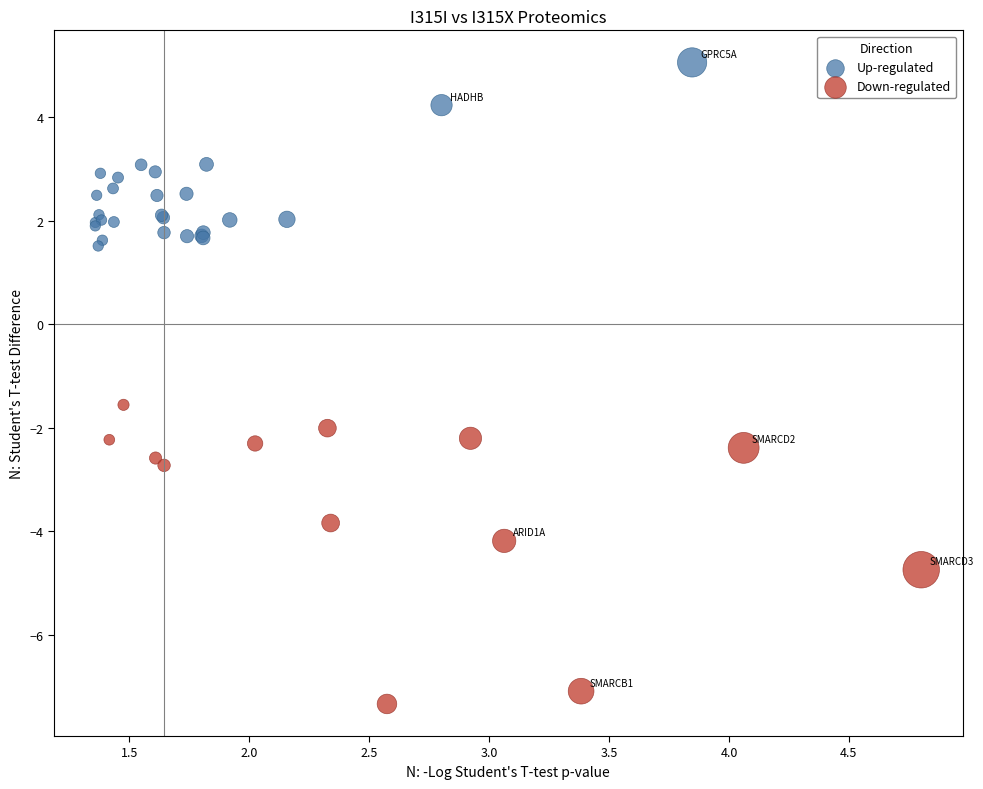

What are all the series names shown in the legend?

Up-regulated, Down-regulated